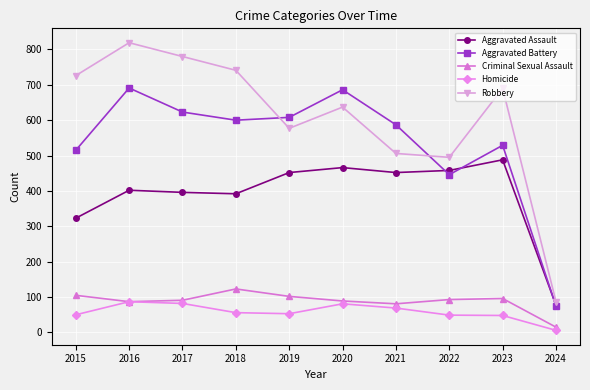

In Homicide, how many points are lower than both neighbors (excluding endpoints)?

1